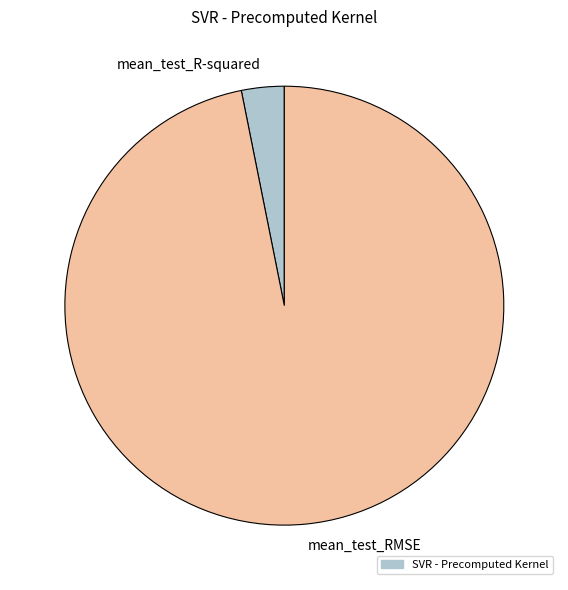

Which category has the biggest portion of the pie?

mean_test_RMSE